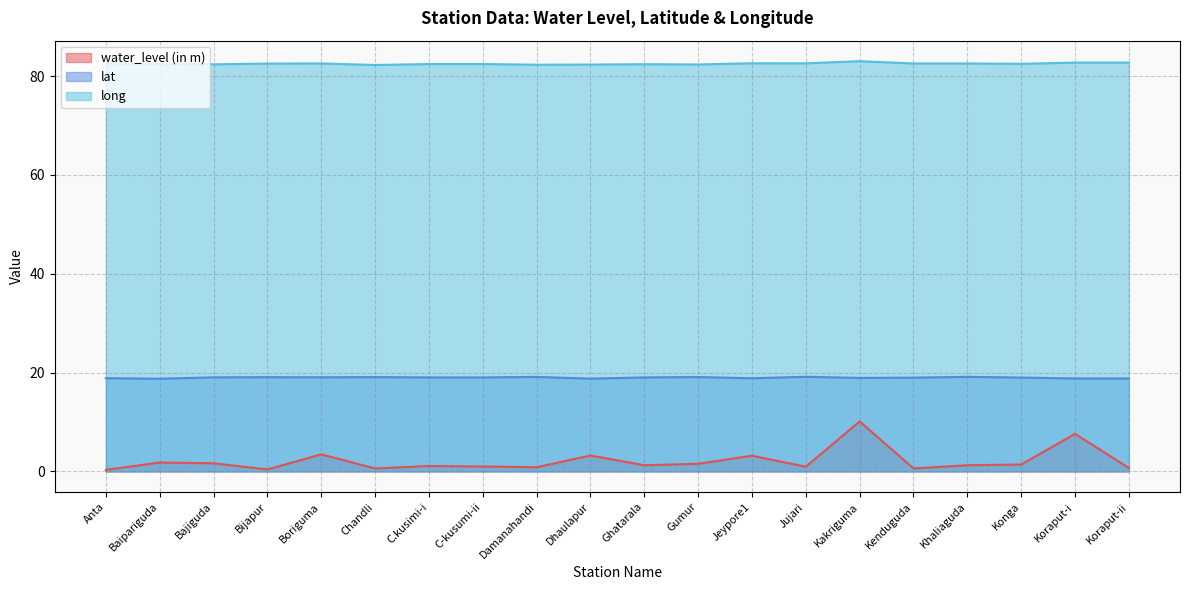

What is the value of the long point at the 5th from the left?

82.5